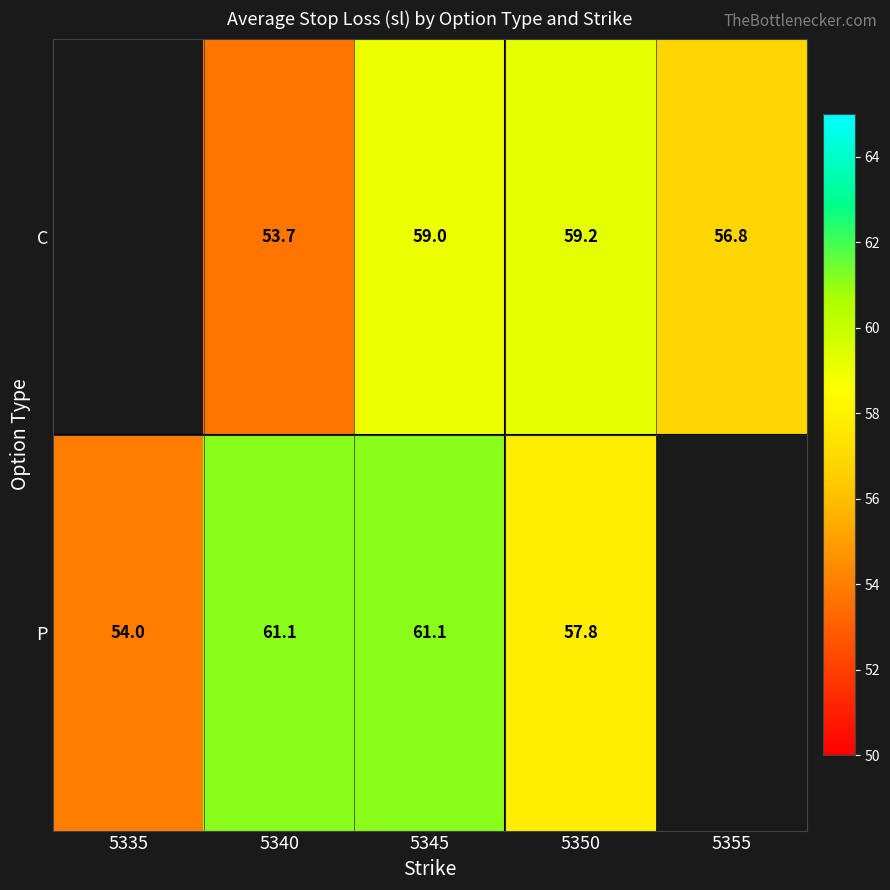

What is the sum of the P values at 5340 and 5350?

118.9